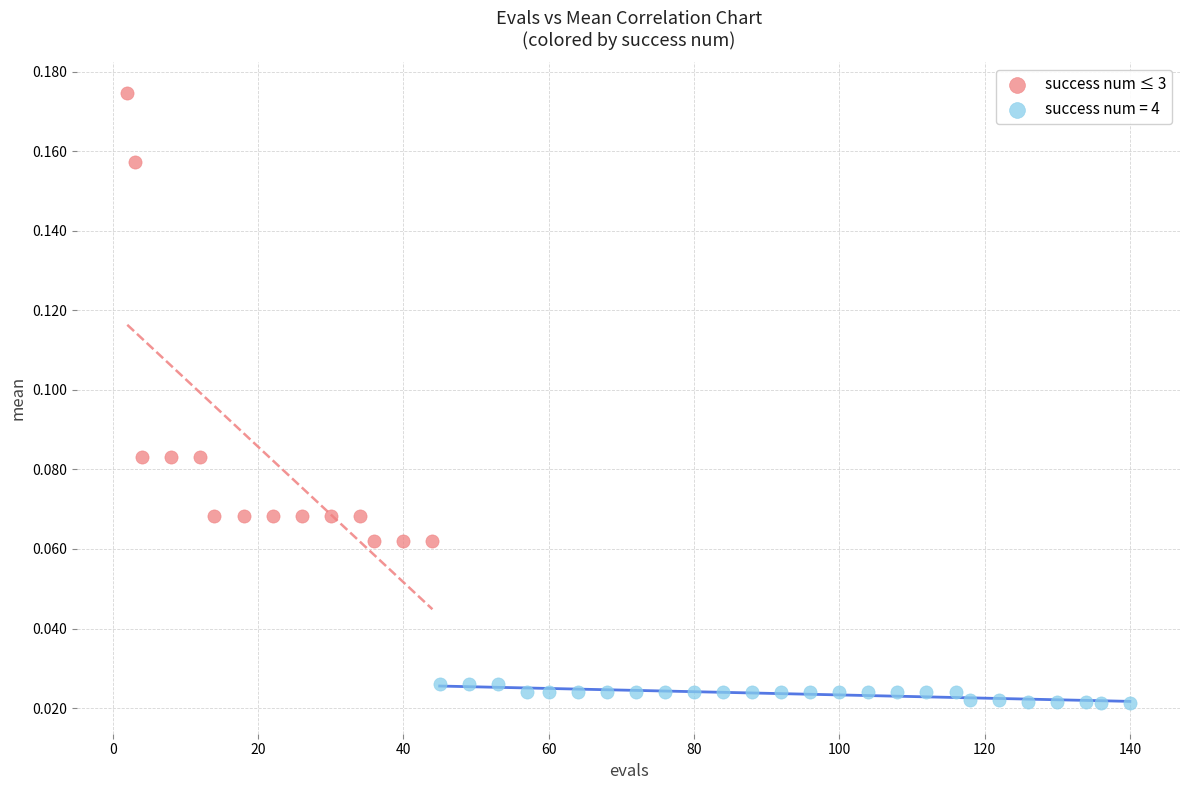

Which series has the widest spread of Y values?

success num ≤ 3